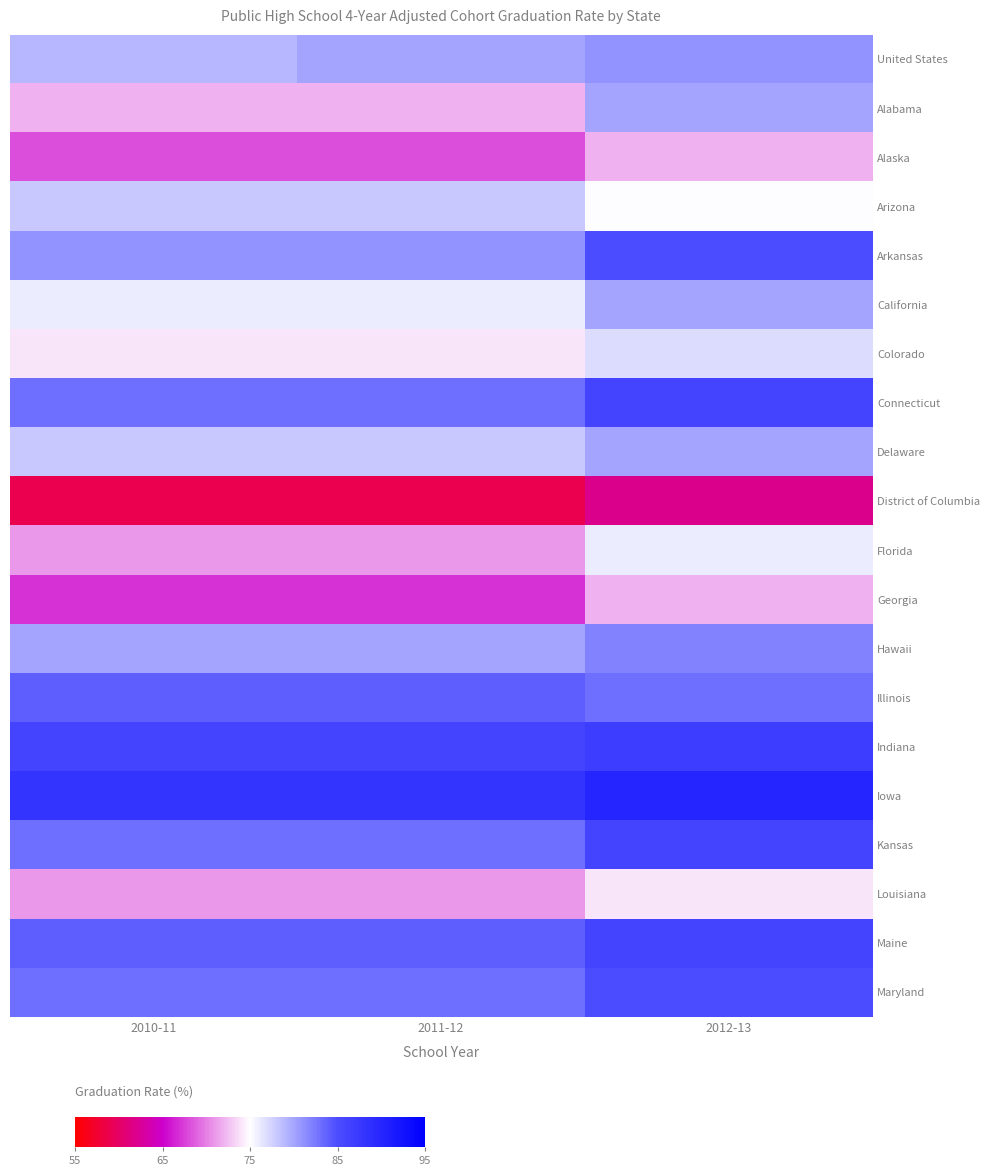

Reading left to right, list all the values displayed in this chart.

United States: 2010-11=79	2011-12=80	2012-13=81
Alabama: 2010-11=72	2011-12=72	2012-13=80
Alaska: 2010-11=68	2011-12=68	2012-13=72
Arizona: 2010-11=78	2011-12=78	2012-13=75
Arkansas: 2010-11=81	2011-12=81	2012-13=85
California: 2010-11=76	2011-12=76	2012-13=80
Colorado: 2010-11=74	2011-12=74	2012-13=77
Connecticut: 2010-11=83	2011-12=83	2012-13=86
Delaware: 2010-11=78	2011-12=78	2012-13=80
District of Columbia: 2010-11=59	2011-12=59	2012-13=62
Florida: 2010-11=71	2011-12=71	2012-13=76
Georgia: 2010-11=67	2011-12=67	2012-13=72
Hawaii: 2010-11=80	2011-12=80	2012-13=82
Illinois: 2010-11=84	2011-12=84	2012-13=83
Indiana: 2010-11=86	2011-12=86	2012-13=87
Iowa: 2010-11=88	2011-12=88	2012-13=90
Kansas: 2010-11=83	2011-12=83	2012-13=86
Louisiana: 2010-11=71	2011-12=71	2012-13=74
Maine: 2010-11=84	2011-12=84	2012-13=86
Maryland: 2010-11=83	2011-12=83	2012-13=85